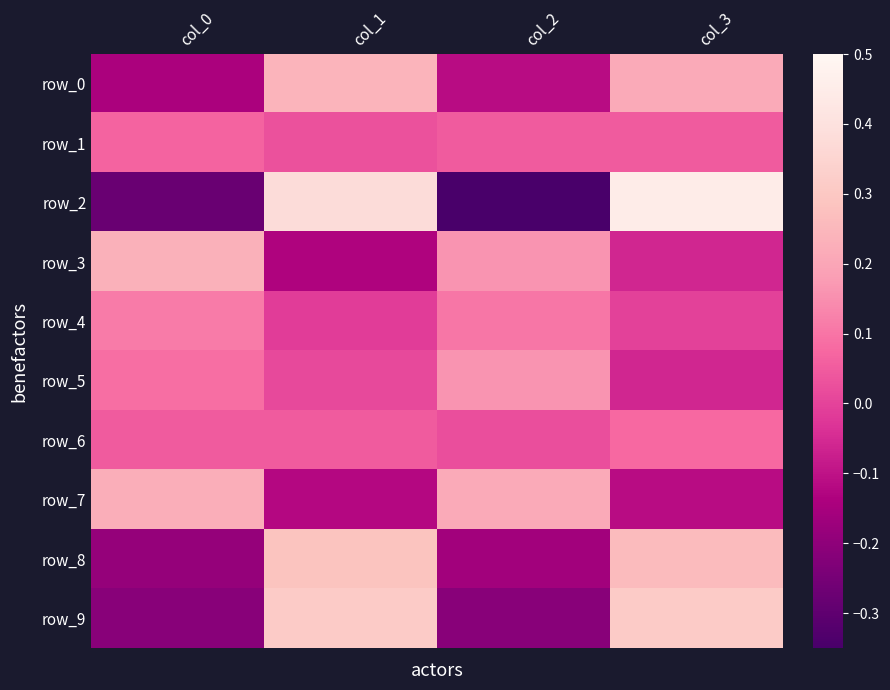

At which label is row_1 closest to 0?

col_1